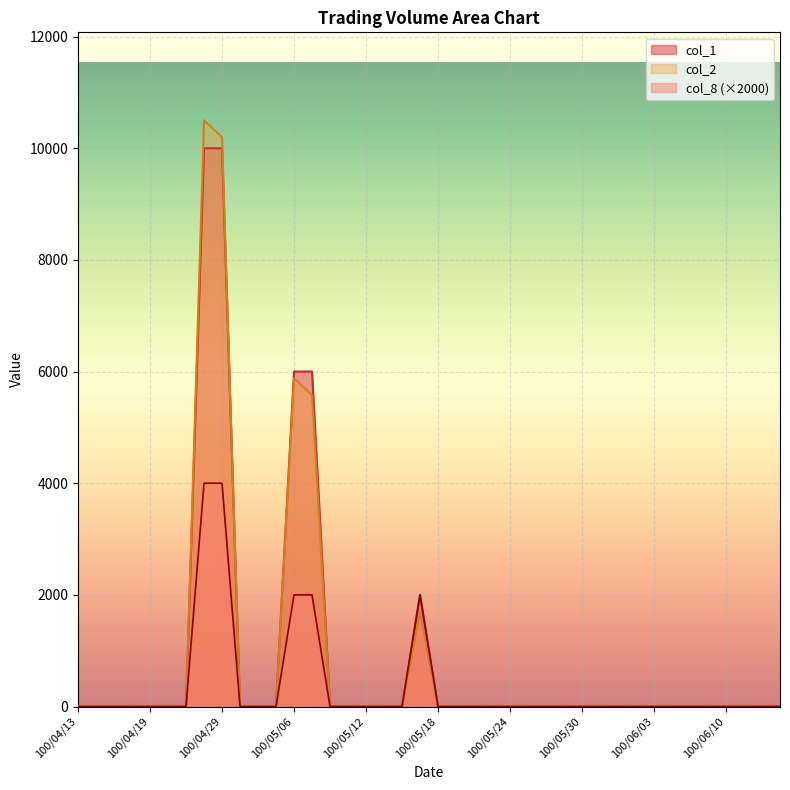

True or false: col_1 and col_8 intersect in this chart.

False